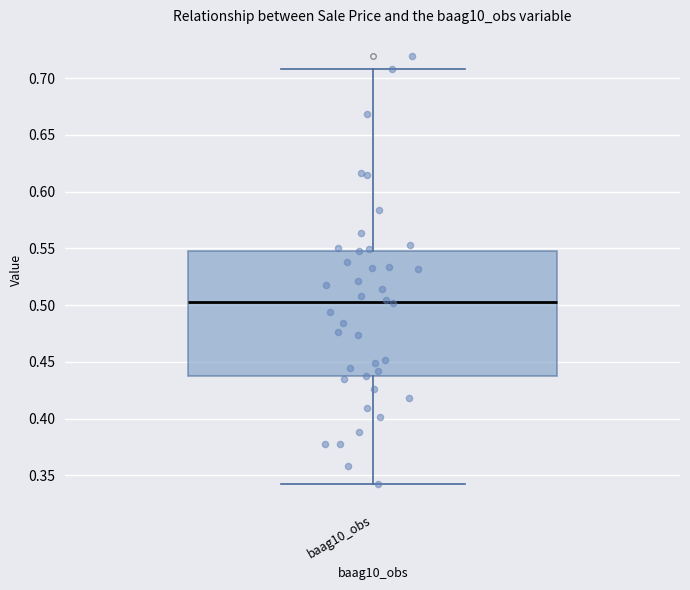

Transcribe this box plot: give where the median line is, the range the box spans, and where the two whiskers end, as read against the y-axis. The values are not printed on the chart, so give them approximately, as read against the axis.

median 0.505, box 0.435 to 0.550, whiskers 0.345 to 0.710